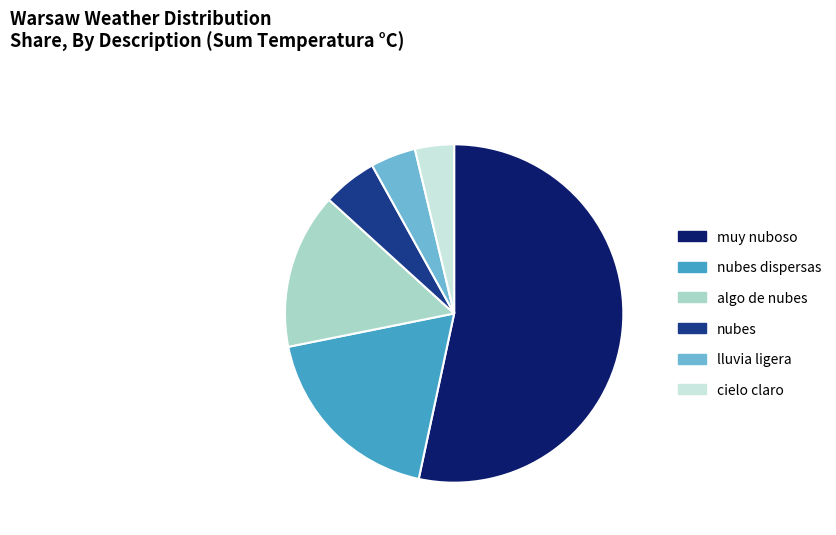

True or false: nubes dispersas accounts for 13% of the total.

False